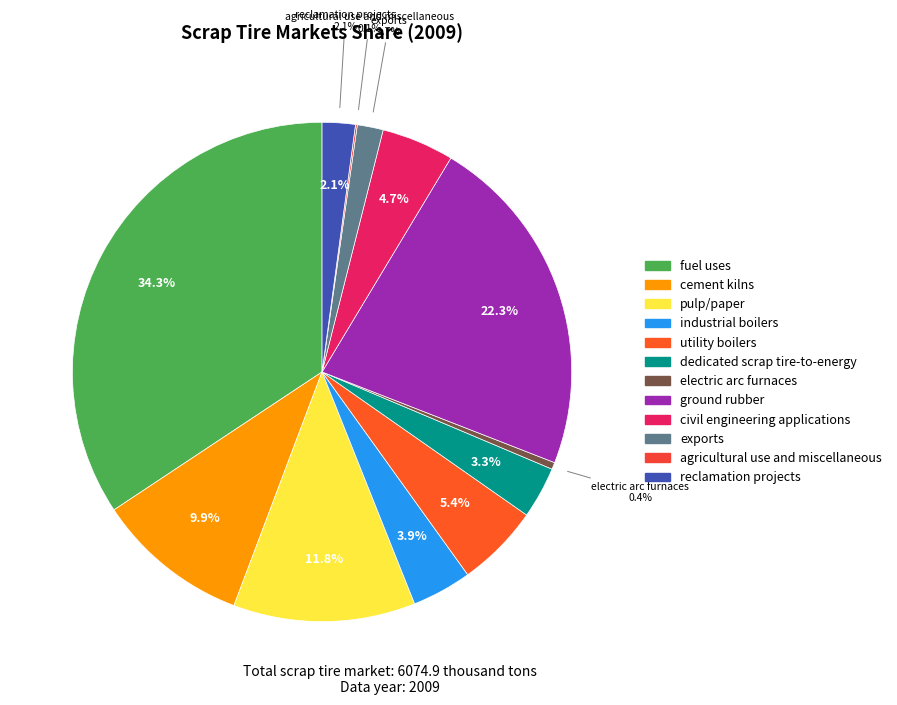

Which has a higher value, utility boilers or exports?

utility boilers